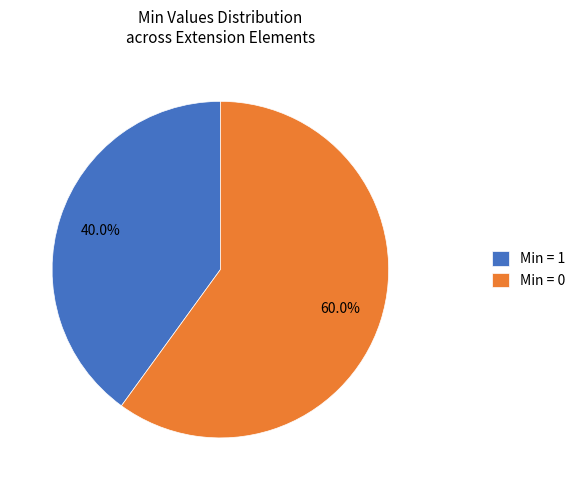

Rank the categories by value from highest to lowest.

Min = 0, Min = 1